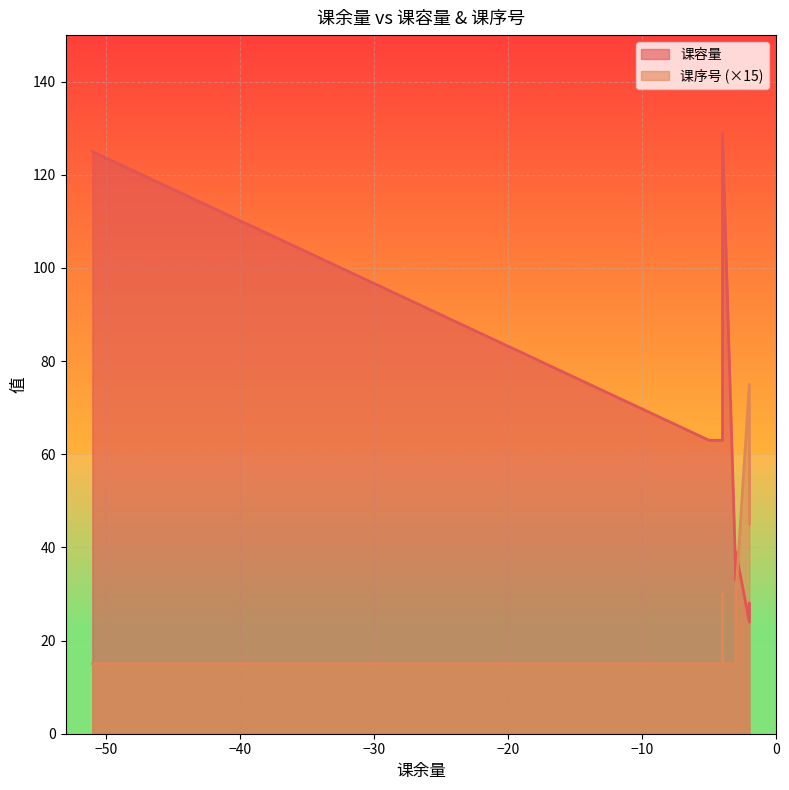

Between -4 and -3, which is larger?

-4